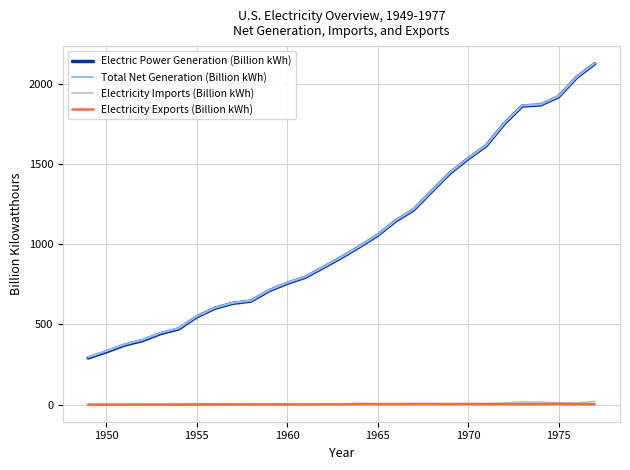

Is this an area chart (filled region under the line)?

No